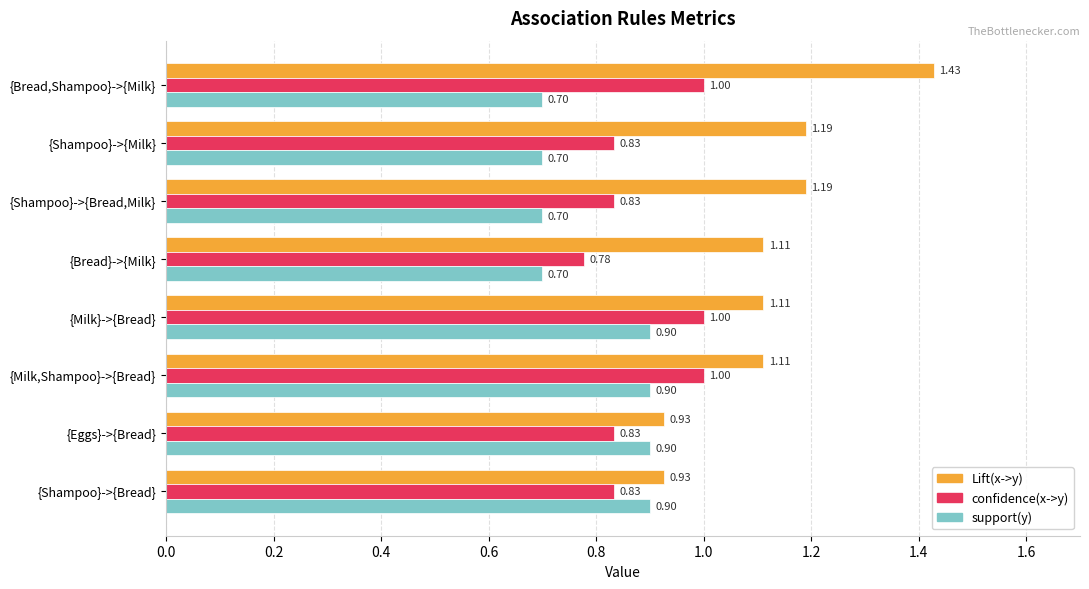

Between {Milk}->{Bread} and {Eggs}->{Bread}, which series saw the biggest shift?

Lift(x->y)